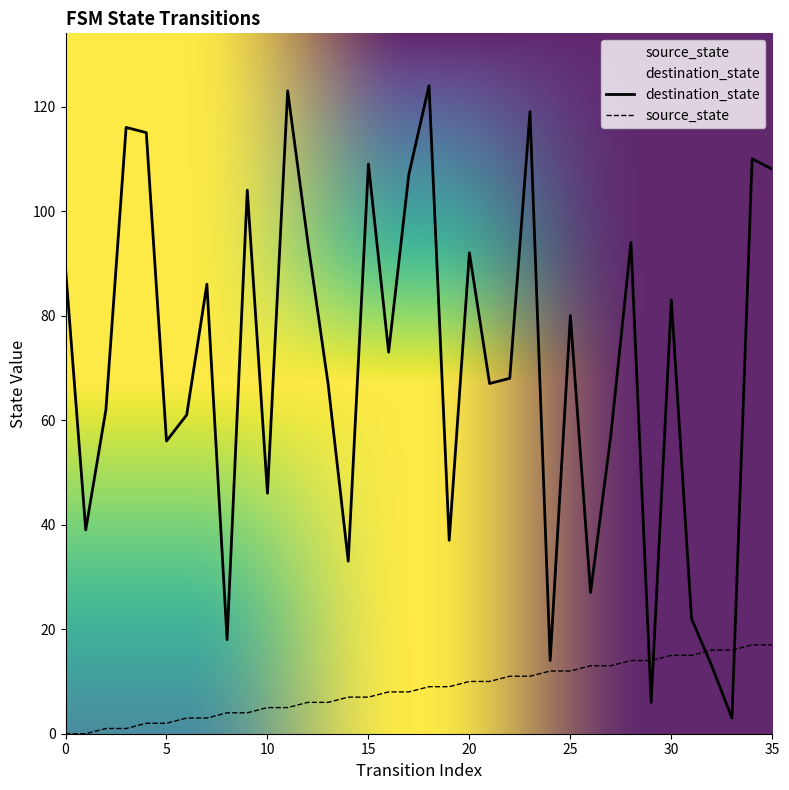

What value does the source_state series have at 31, to the nearest 5?

15